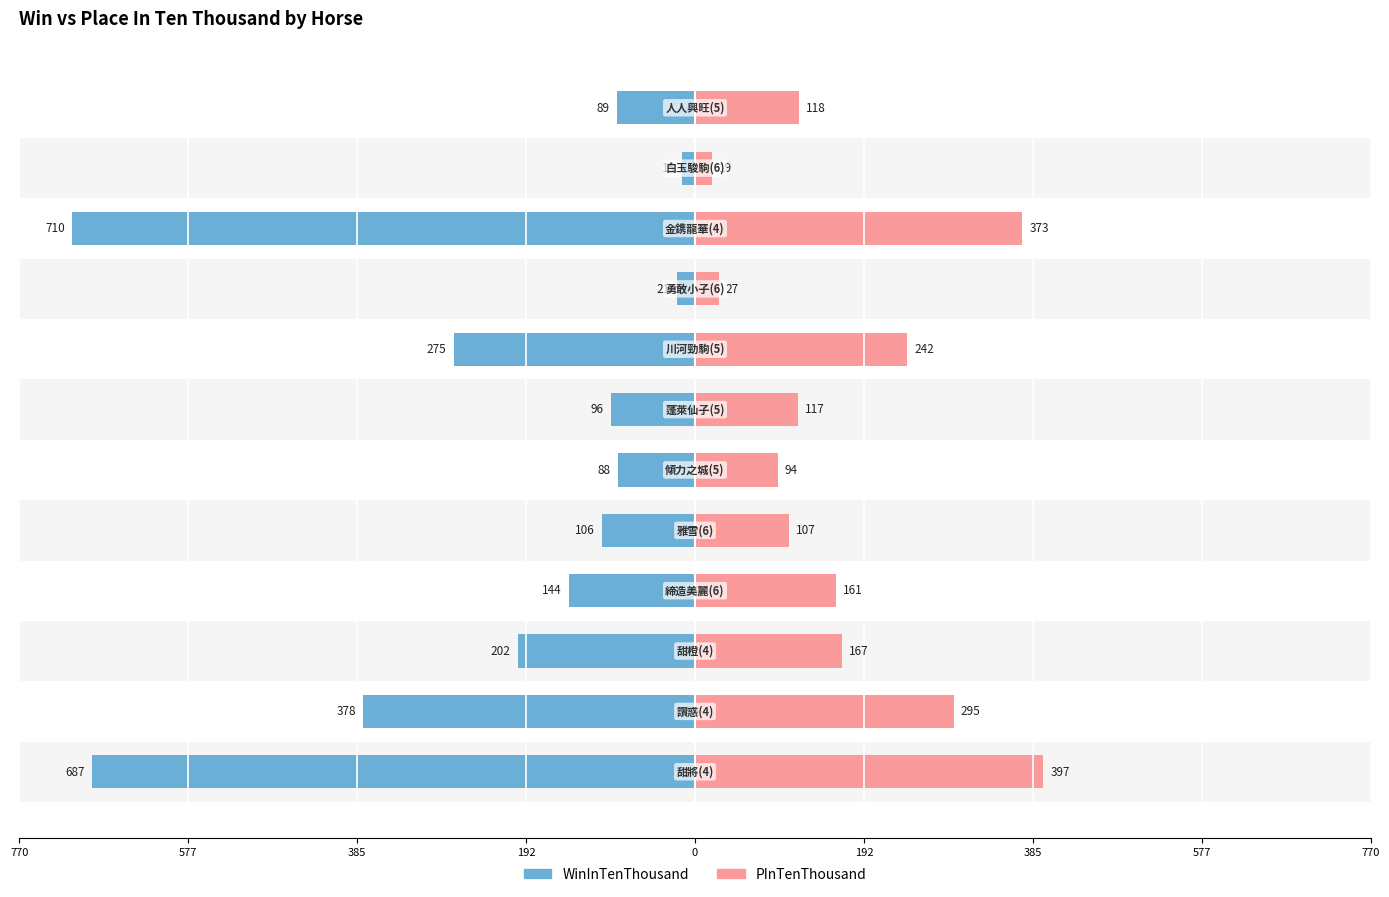

Reading left to right, list all the values displayed in this chart.

WinInTenThousand: -687	-378	-202	-144	-106	-88	-96	-275	-21	-710	-15	-89
PInTenThousand: 397	295	167	161	107	94	117	242	27	373	19	118